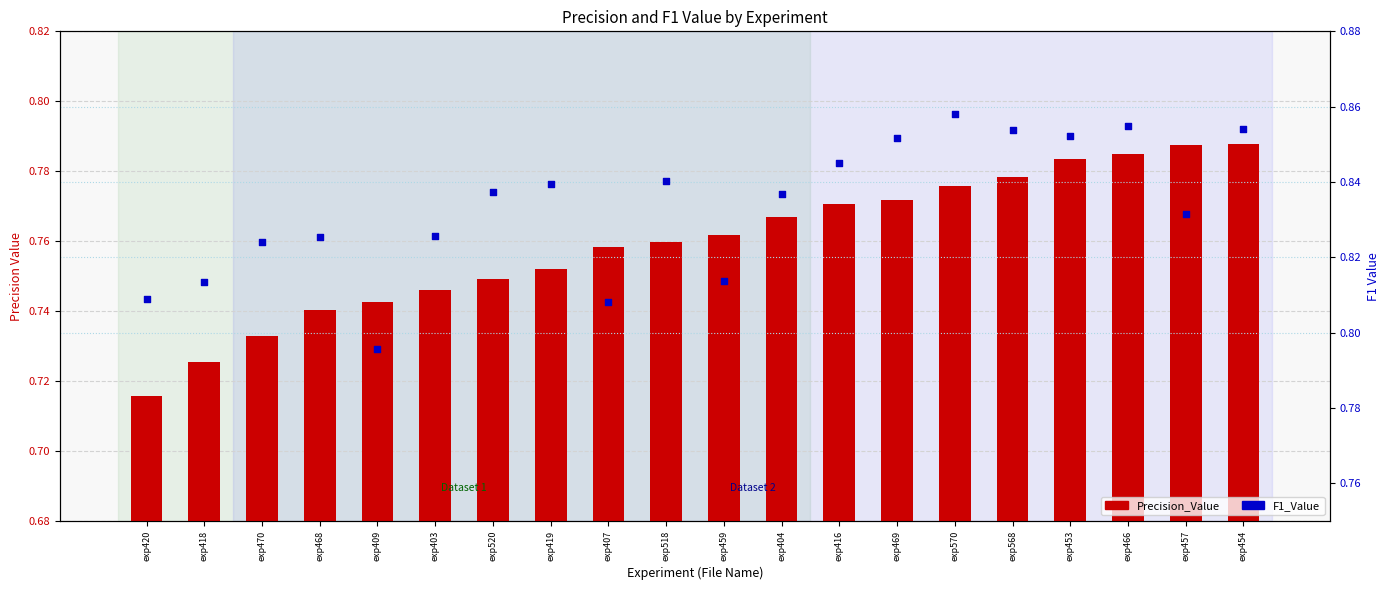

What is the total value across all series at exp520?

1.6